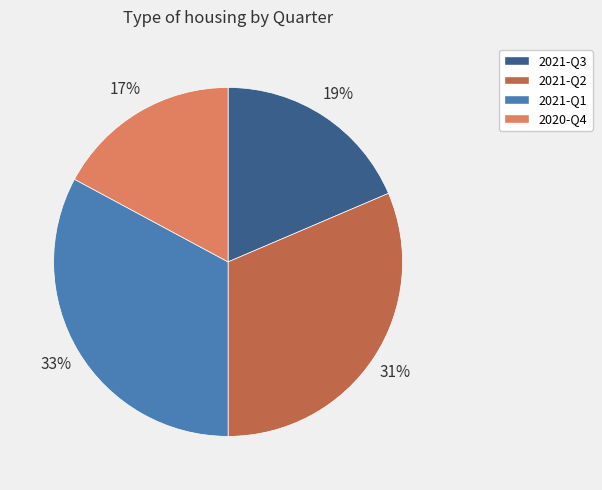

Rank the categories by value from highest to lowest.

2021-Q1, 2021-Q2, 2021-Q3, 2020-Q4